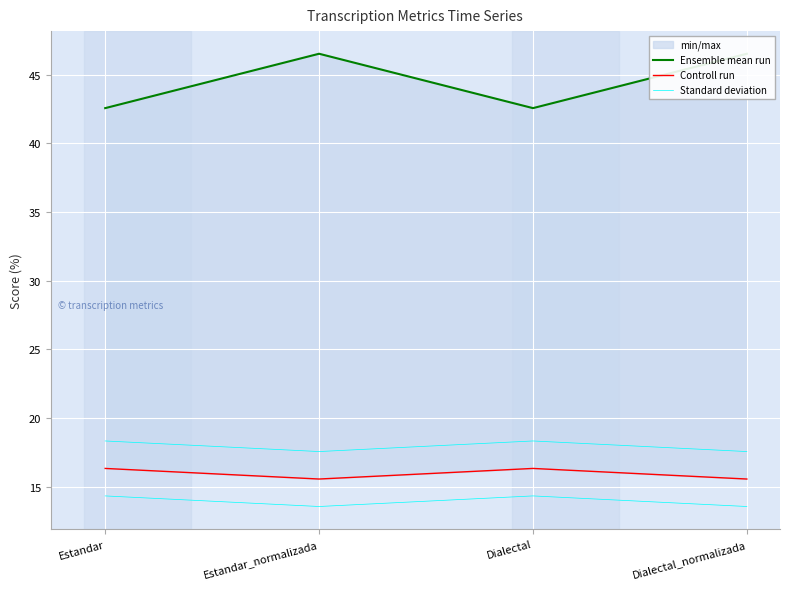

Which has a higher value, Dialectal or Dialectal_normalizada?

Dialectal_normalizada